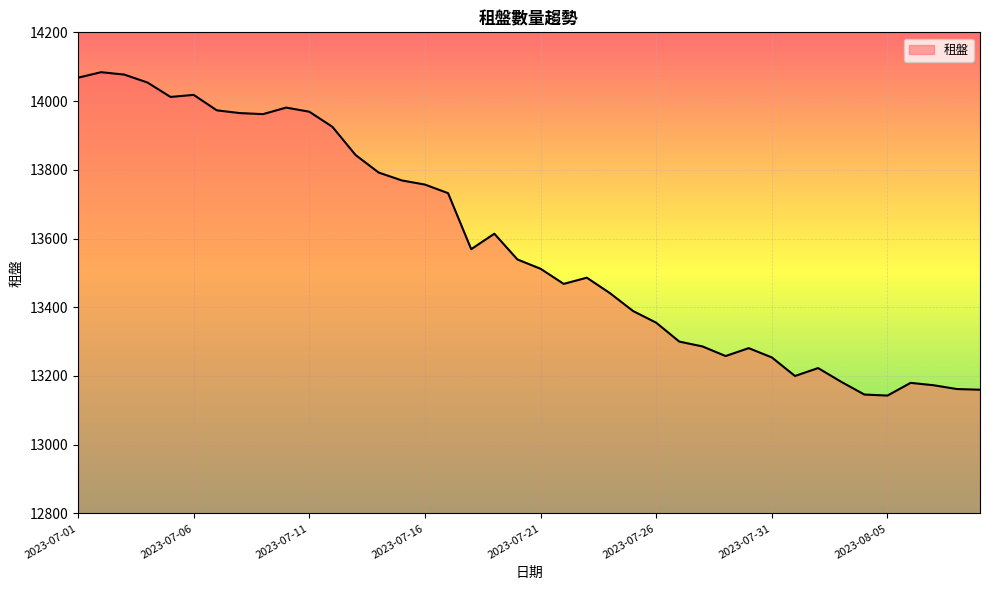

What is the smallest value displayed?

13143